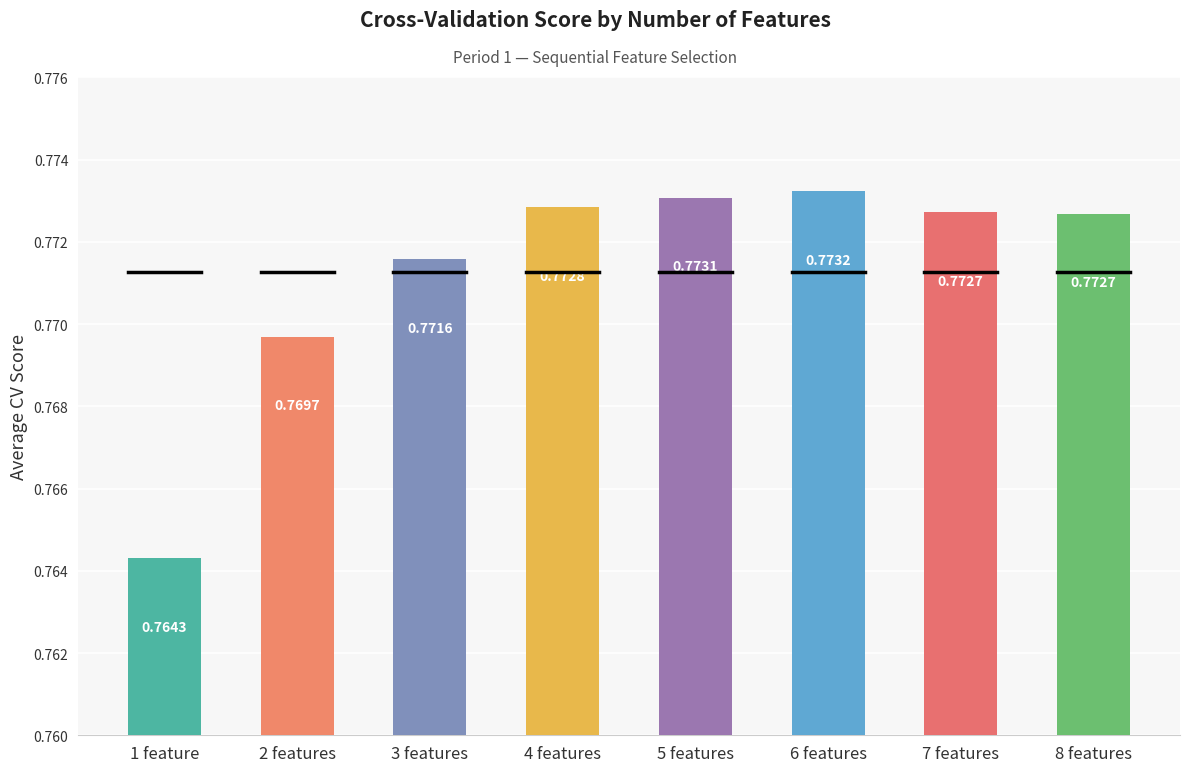

How many categories are shown in the chart?

8